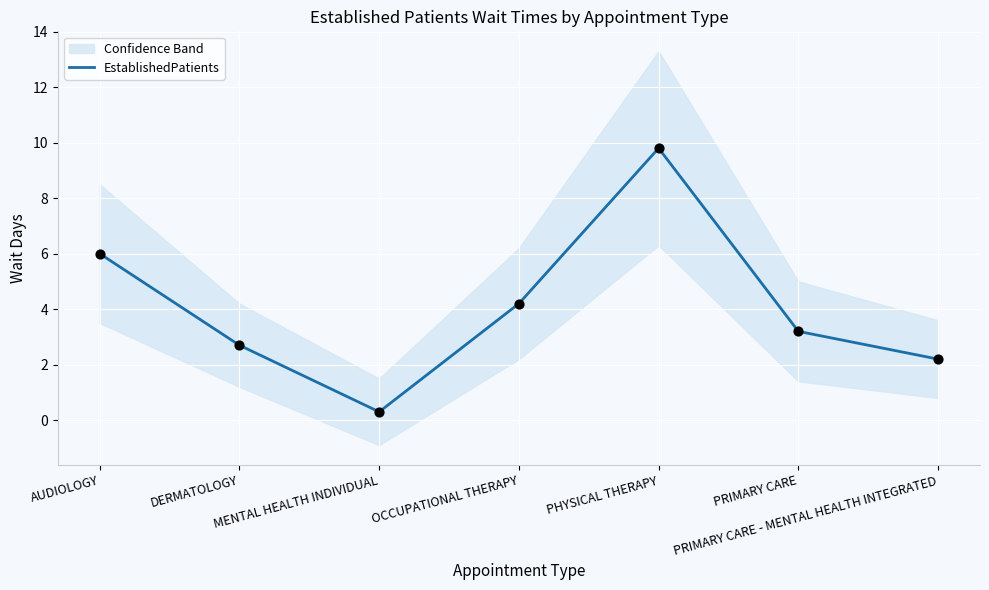

Between OCCUPATIONAL THERAPY and MENTAL HEALTH INDIVIDUAL, which is larger?

OCCUPATIONAL THERAPY